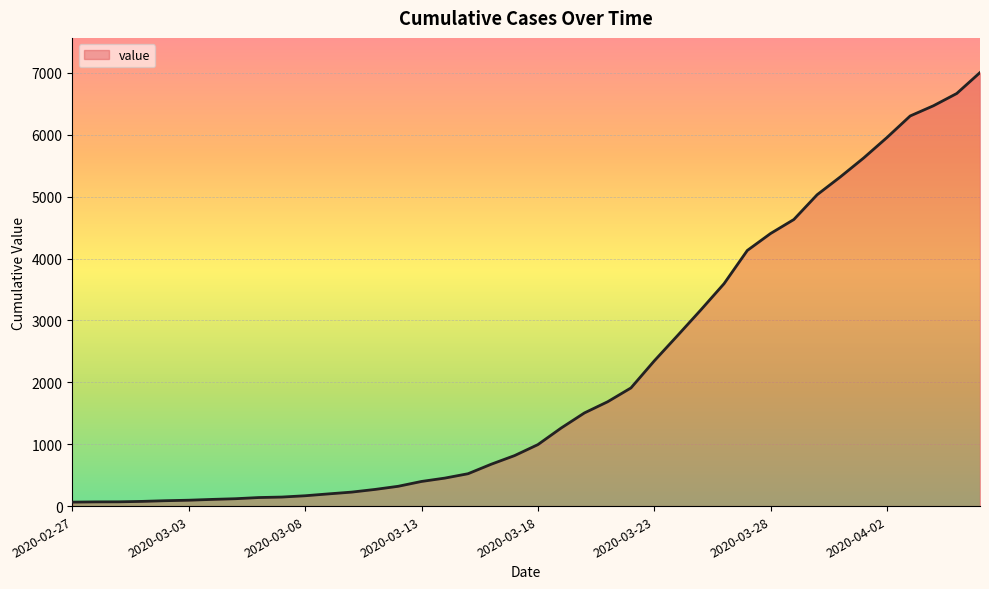

What is the sum of all values?

85761